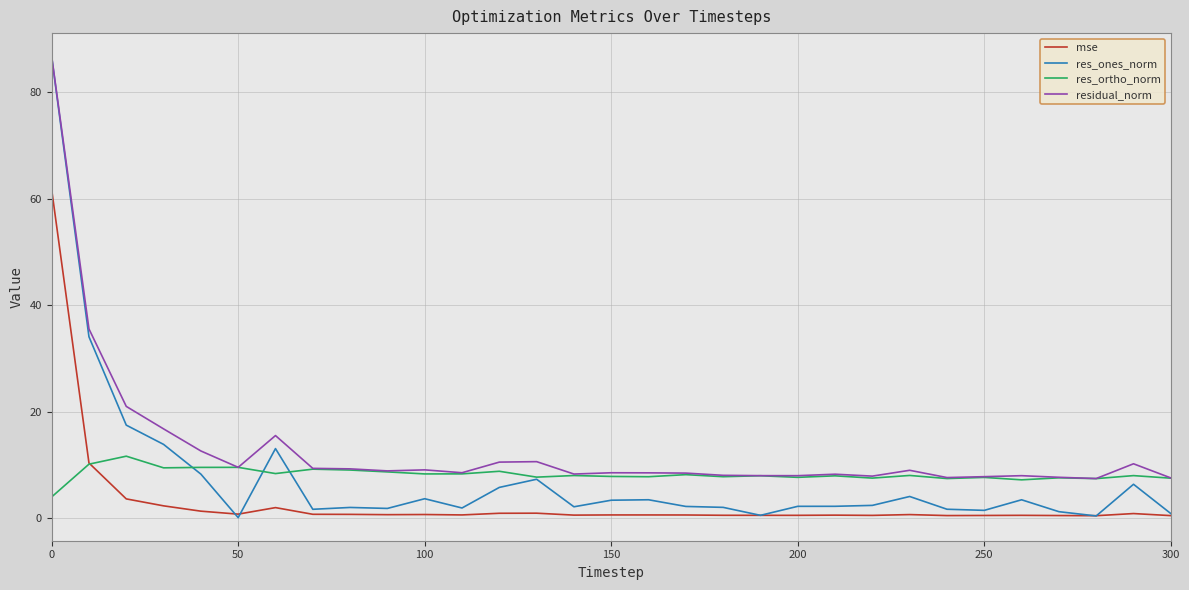

Which series has the widest spread of values?

res_ones_norm